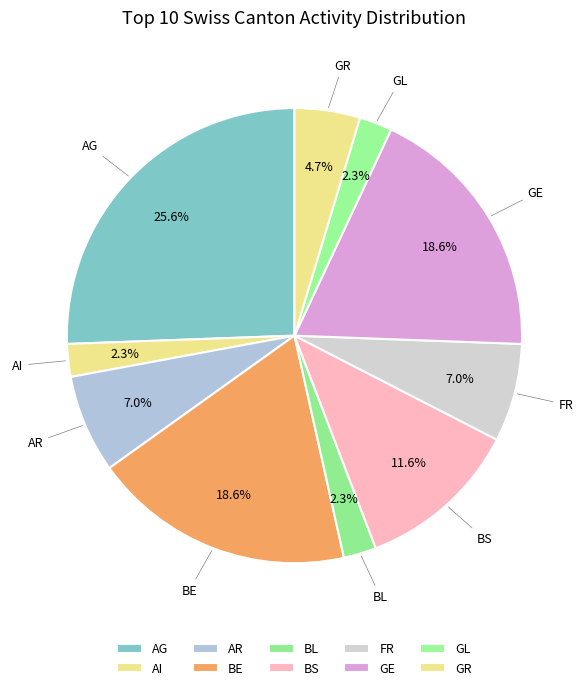

Does FR account for over 50% of the chart?

No